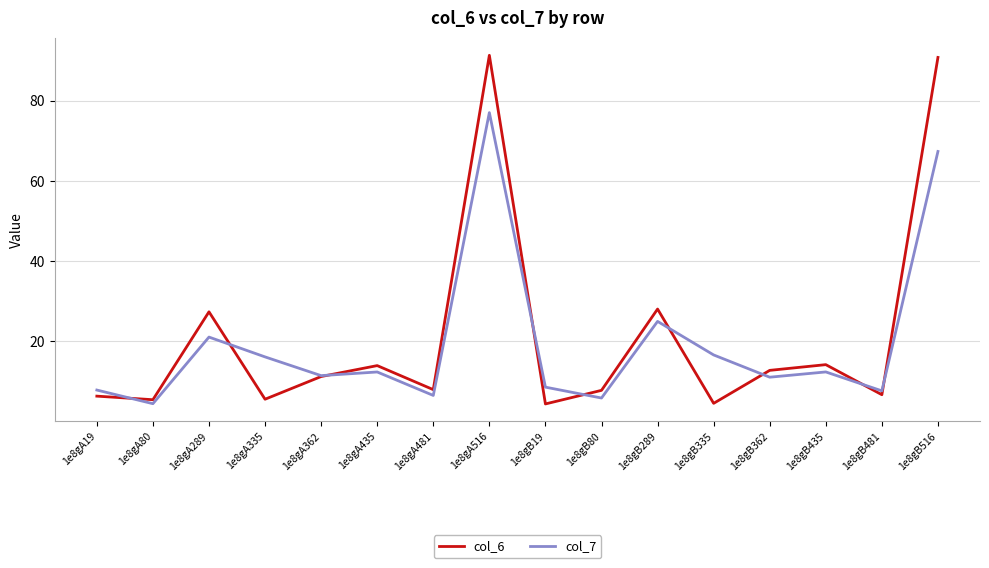

What is the difference between the maximum and second lowest values in the col_6 series?

86.8